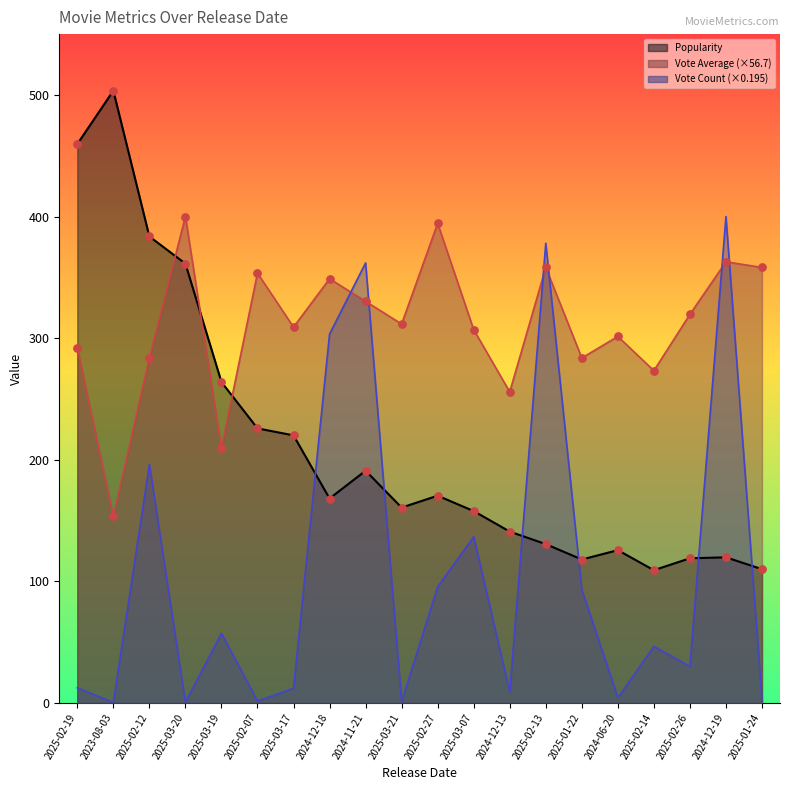

At which category is the sum across all series the highest?

2024-11-21